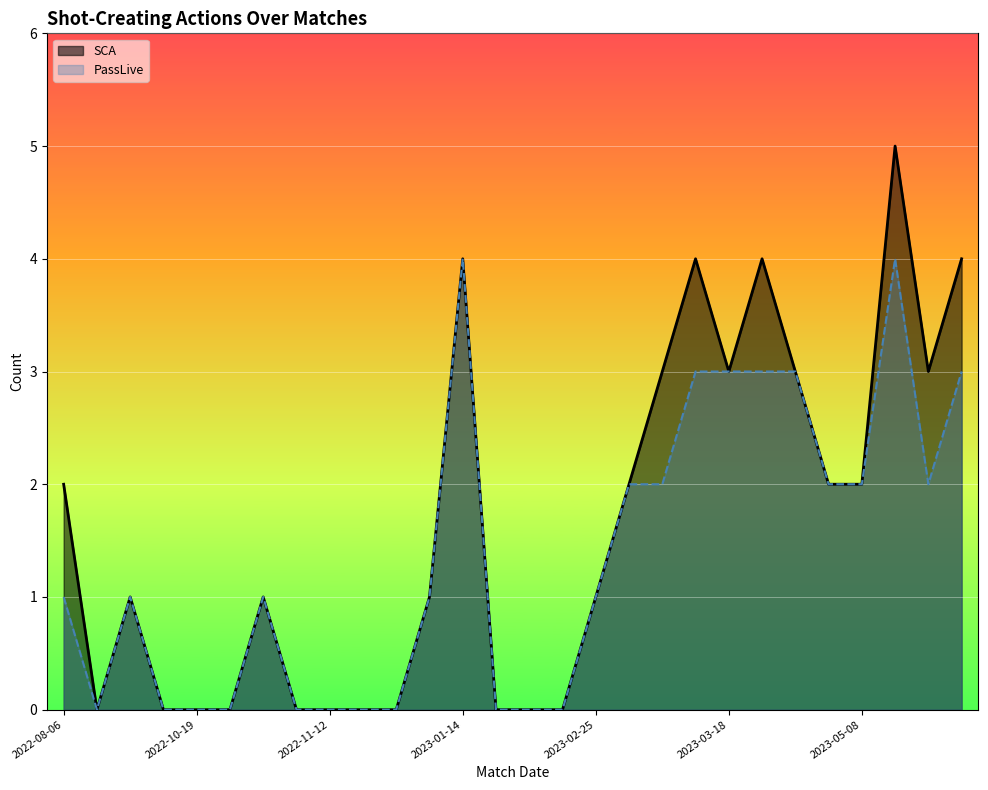

Which series has the largest range (max minus min)?

SCA